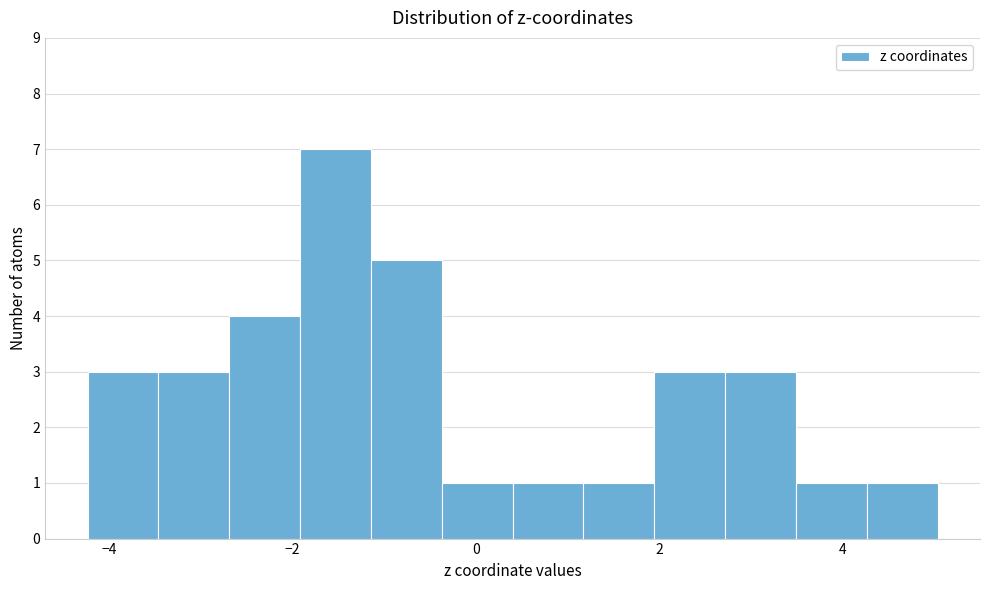

Around what value on the x-axis is the tallest bar? Give the approximate position of its centre, as read against the axis.

-1.6